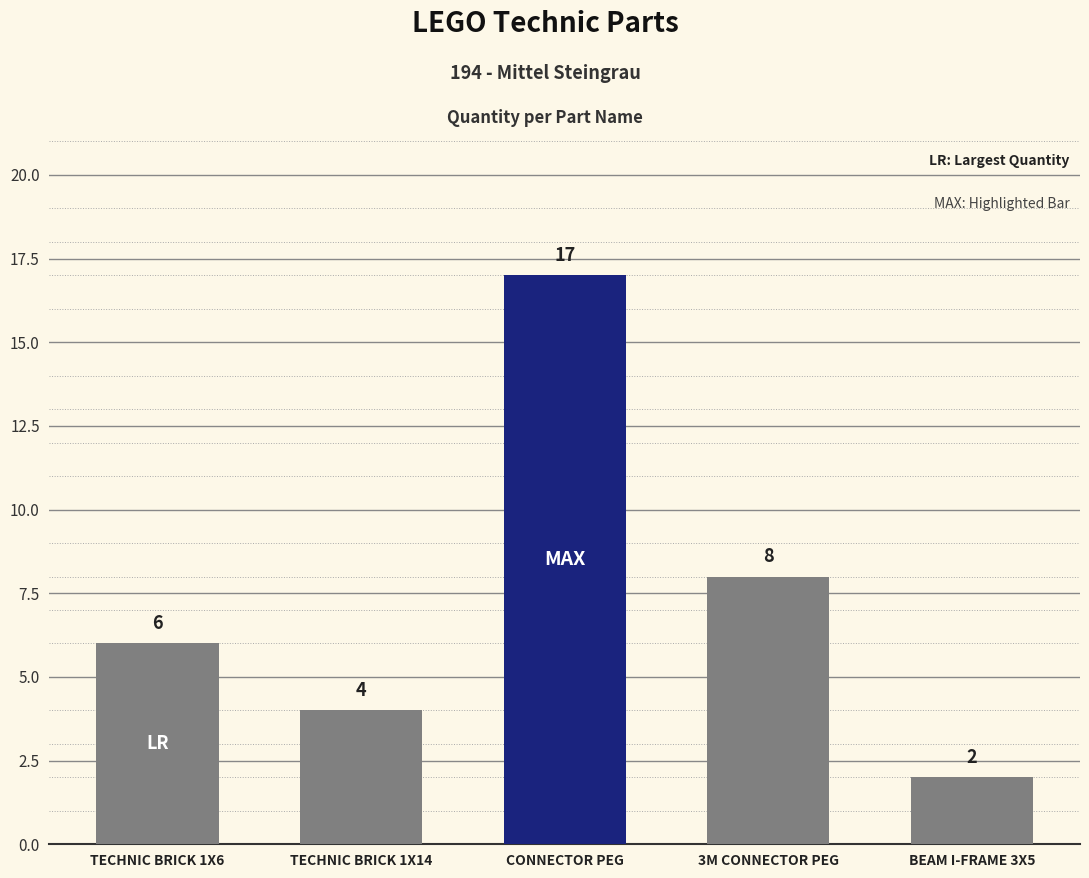

What position from the right is CONNECTOR PEG?

3